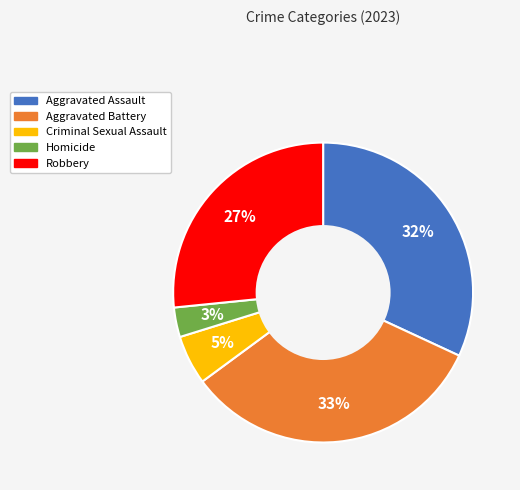

Which category has the smallest portion of the pie?

Homicide